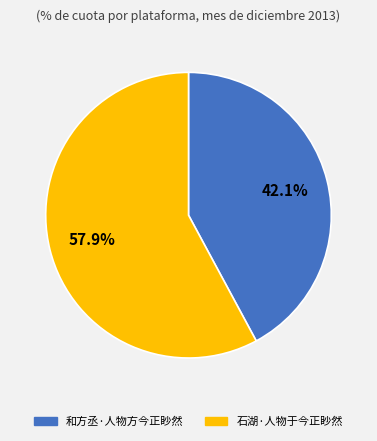

What percentage is the 石湖·人物于今正眇然 slice, to the nearest percent?

58%